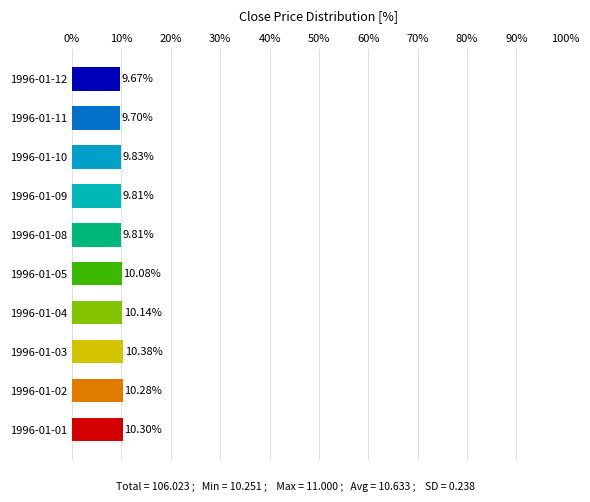

What is the change in value from 1996-01-05 to 1996-01-11?

-0.4